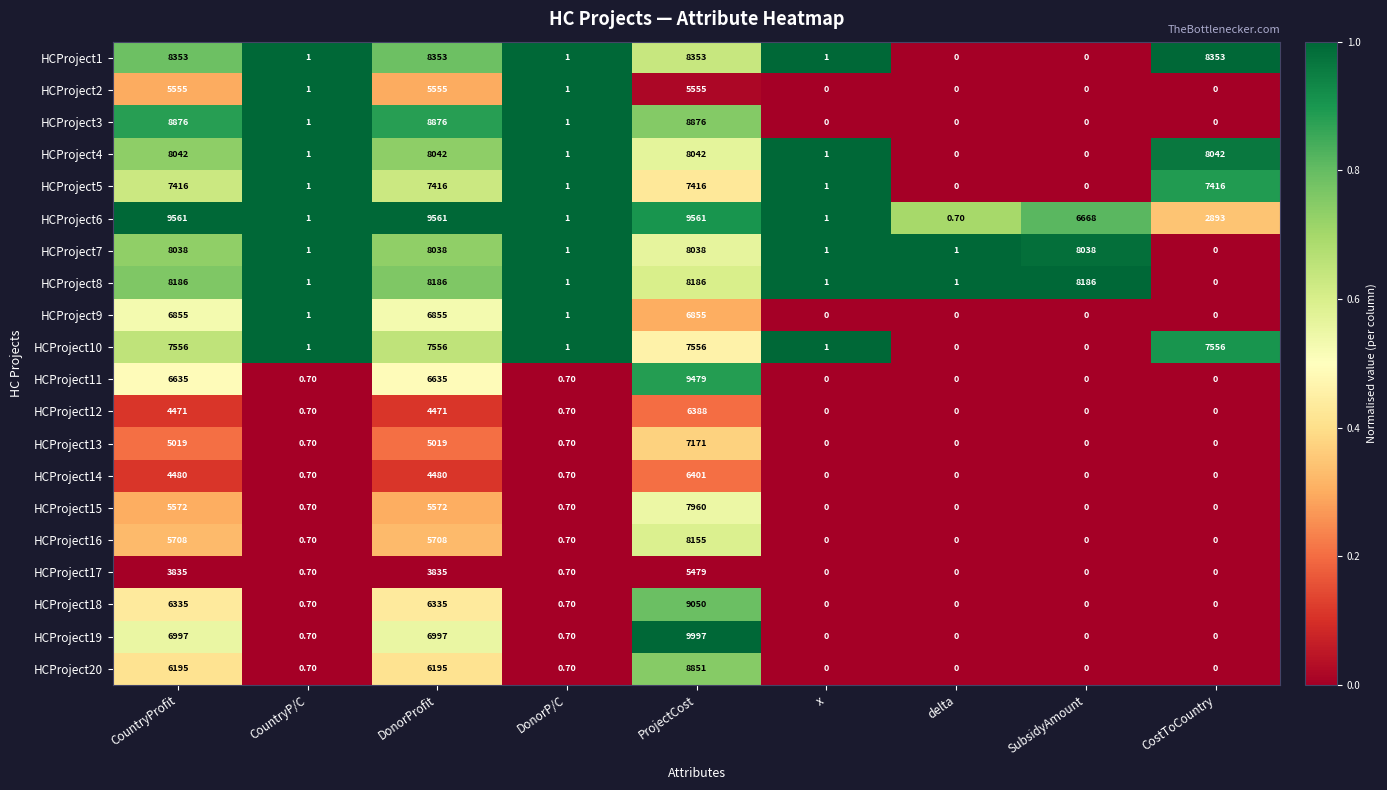

At which category is the sum across all series the highest?

ProjectCost